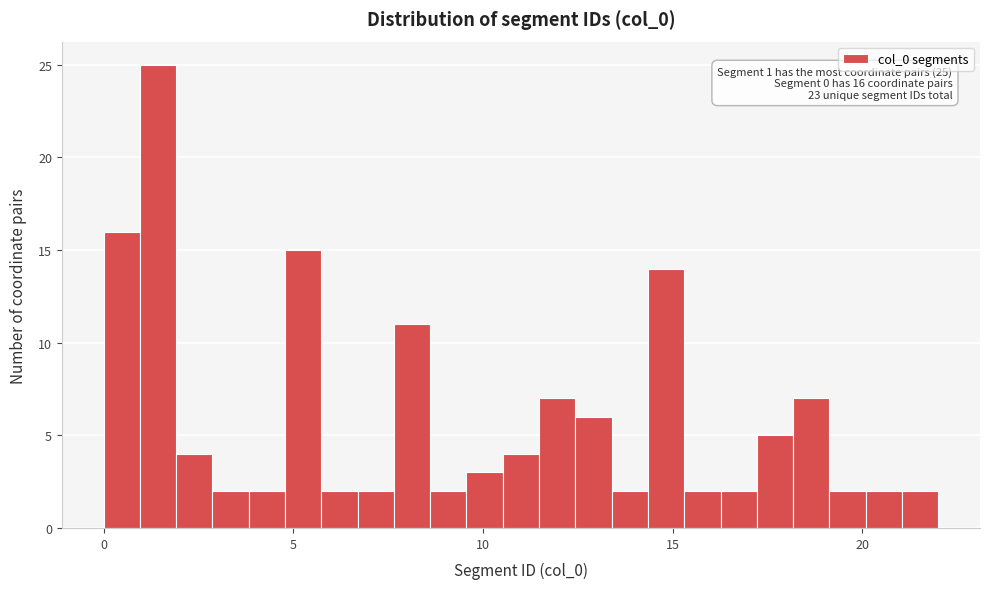

Around what value on the x-axis is the tallest bar? Give the approximate position of its centre, as read against the axis.

1.5